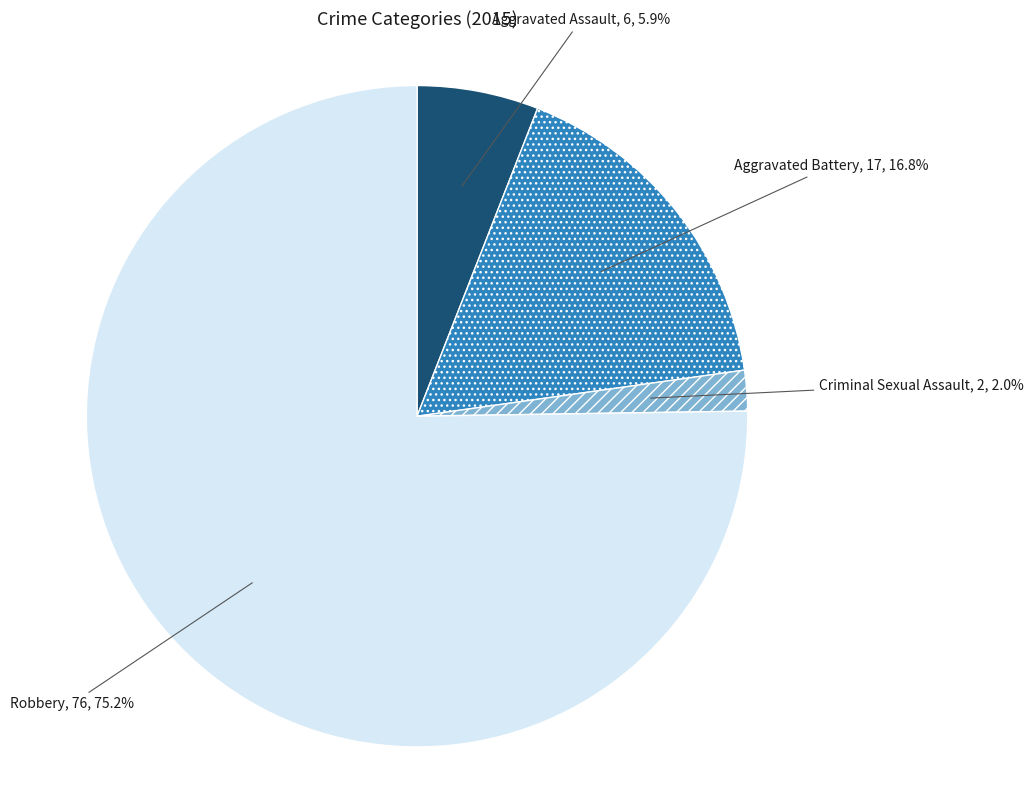

How many slices are in this pie chart?

4